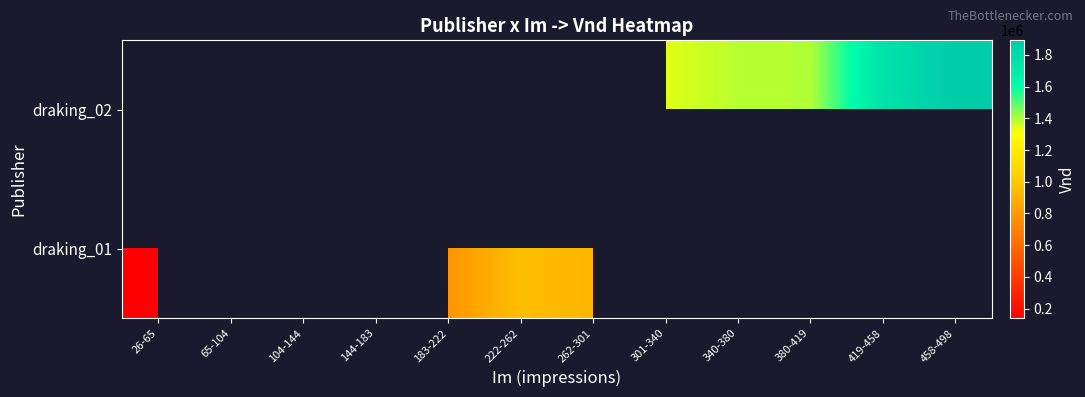

Which series changed the most between 26-65 and 222-262?

draking_01